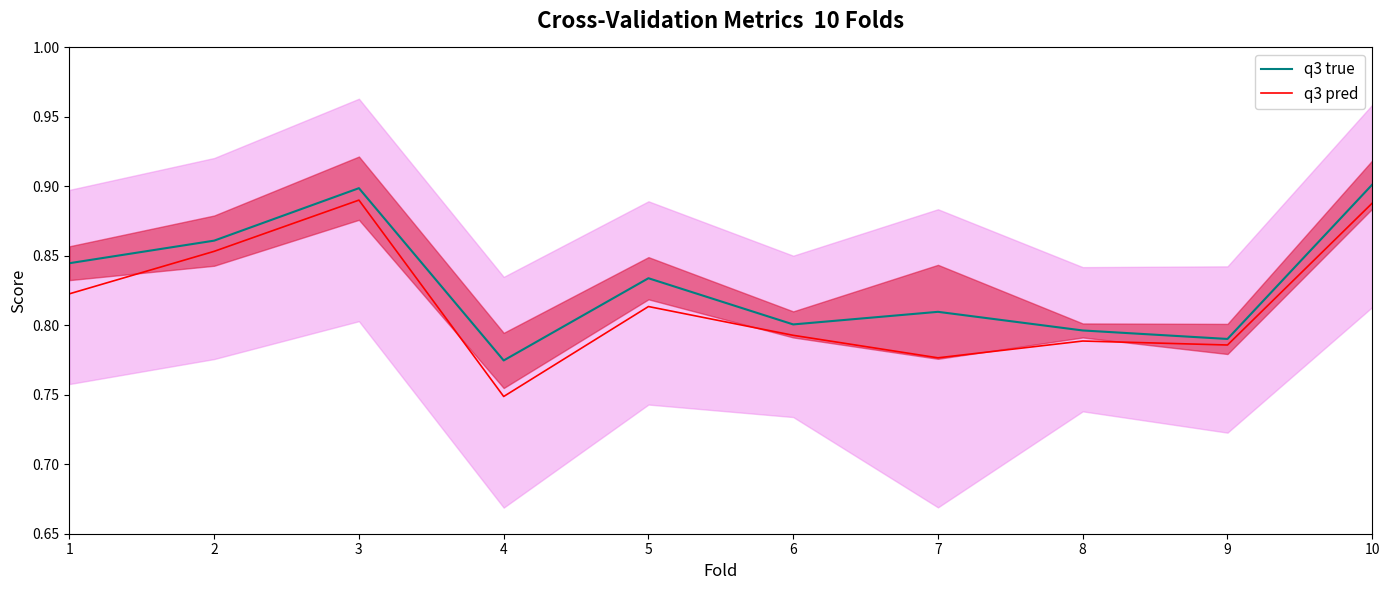

True or false: q3 true and q3 pred cross at least once.

False